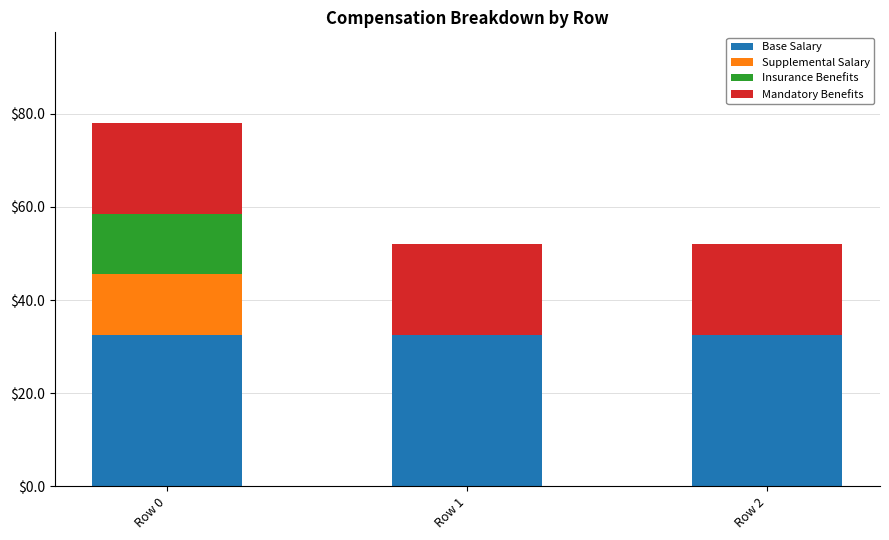

What is the maximum value for Base Salary?

32.5